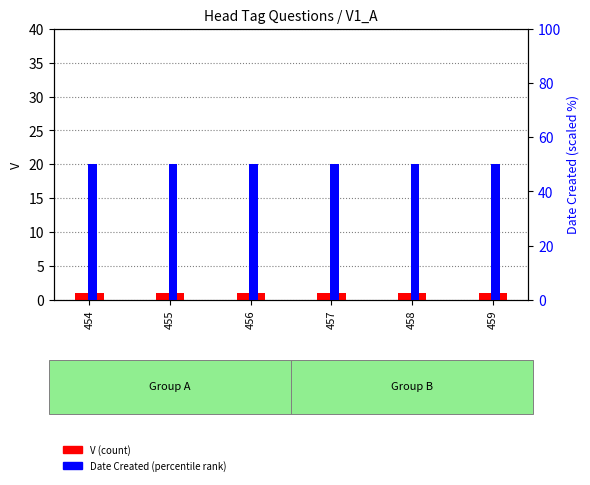

Which category has the lowest value in the V (count) series?

454